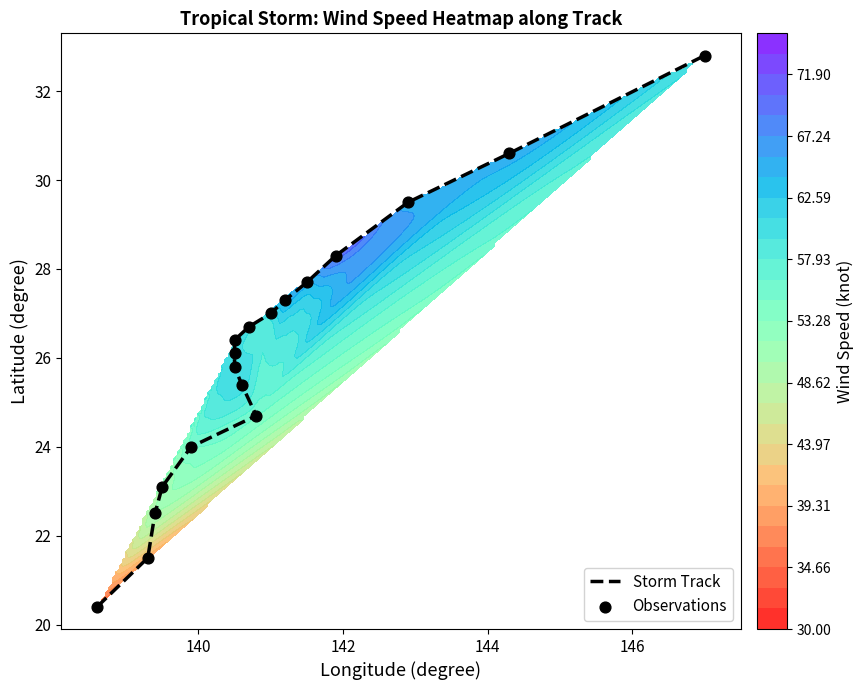

What is the minimum value shown in the chart?

20.4